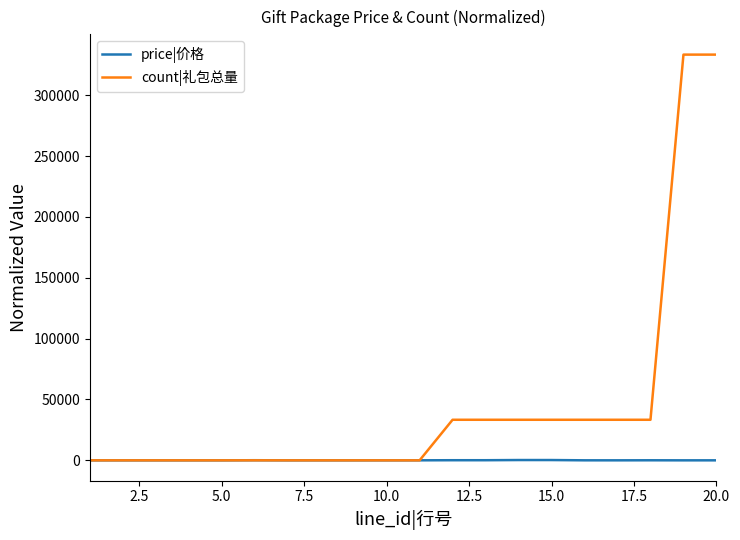

Which series has the largest range (max minus min)?

count|礼包总量